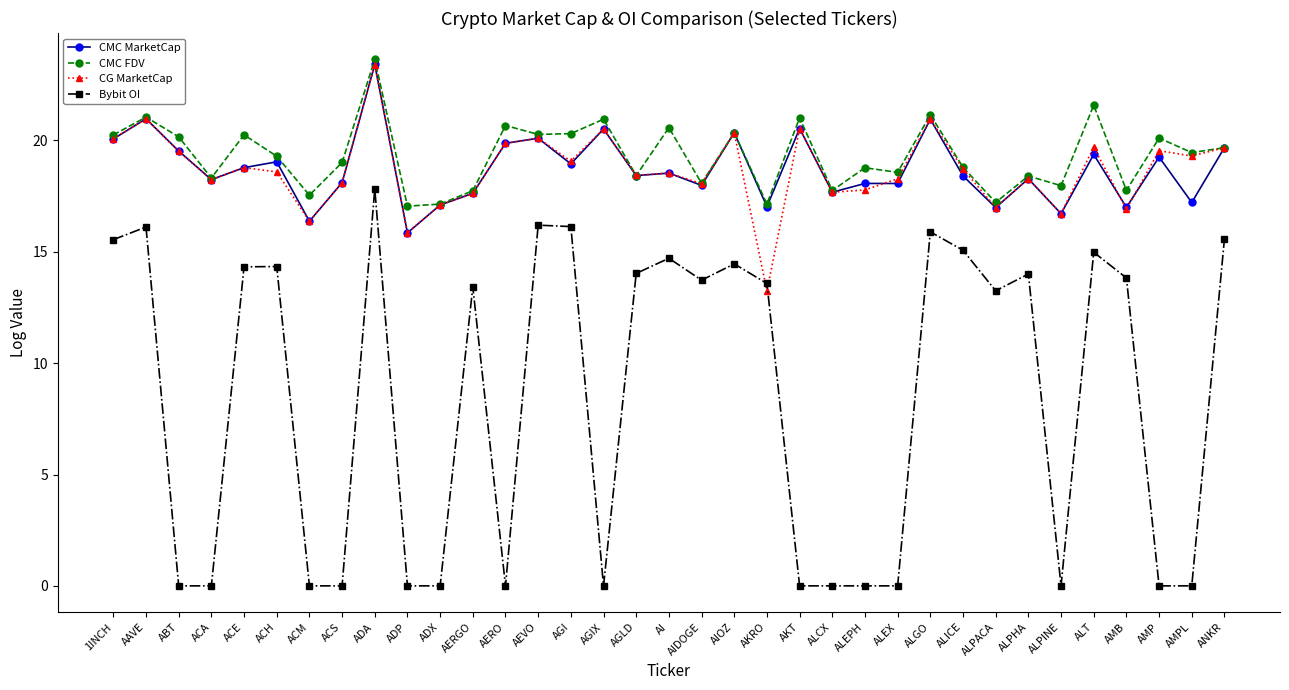

What is the sum of all CG MarketCap values?

653.8